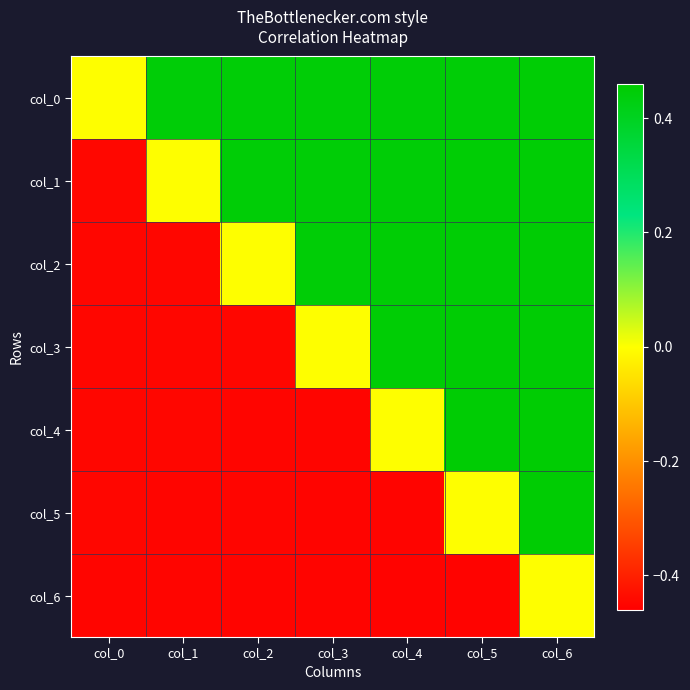

At which category is the sum across all series the highest?

col_6